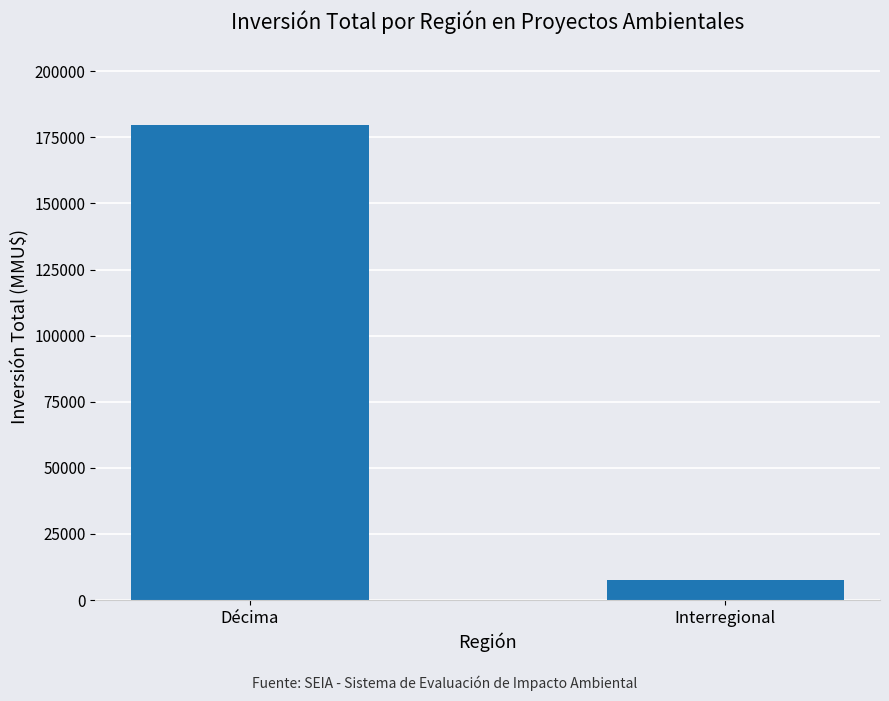

Rank the categories by value from highest to lowest.

Décima, Interregional